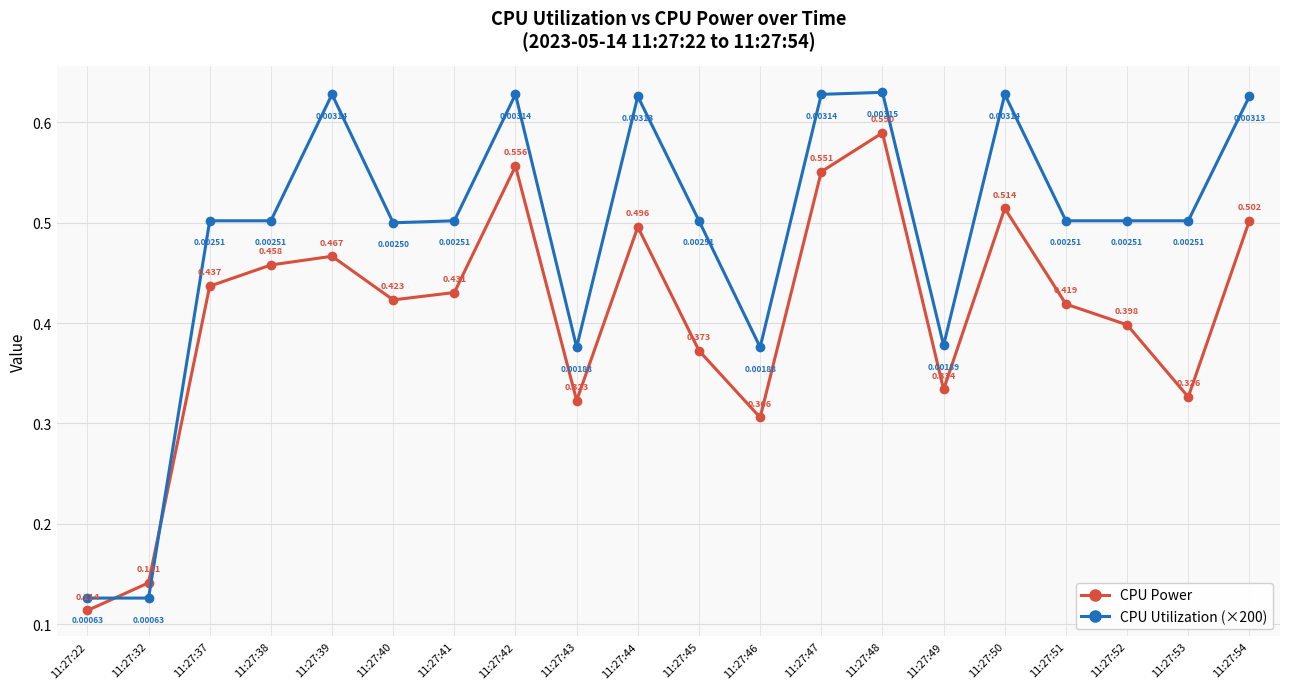

Rank the series at 11:27:42 from highest to lowest value.

CPU Utilization (×200), CPU Power